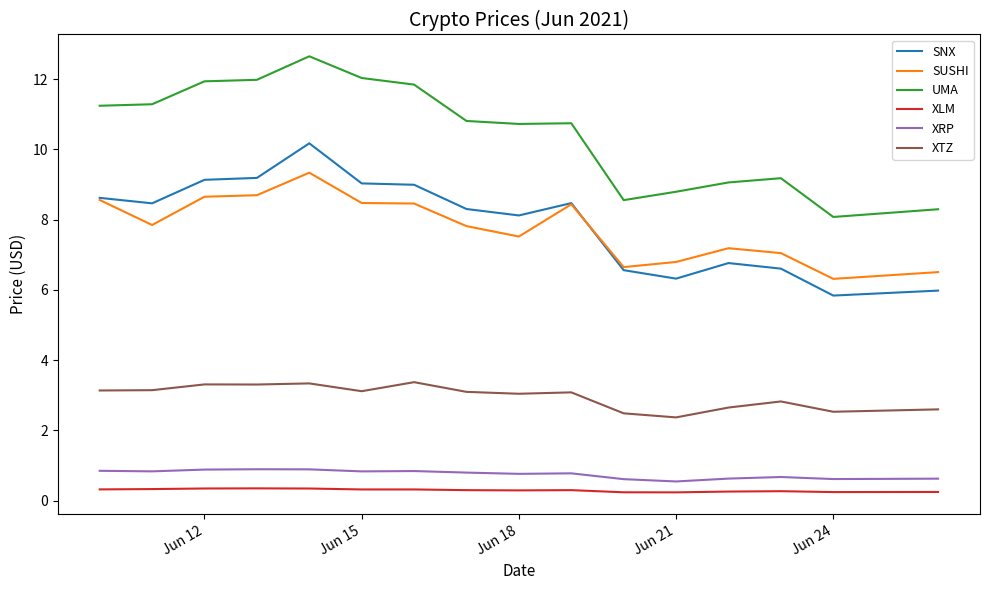

What is the maximum value shown in the chart?

12.7